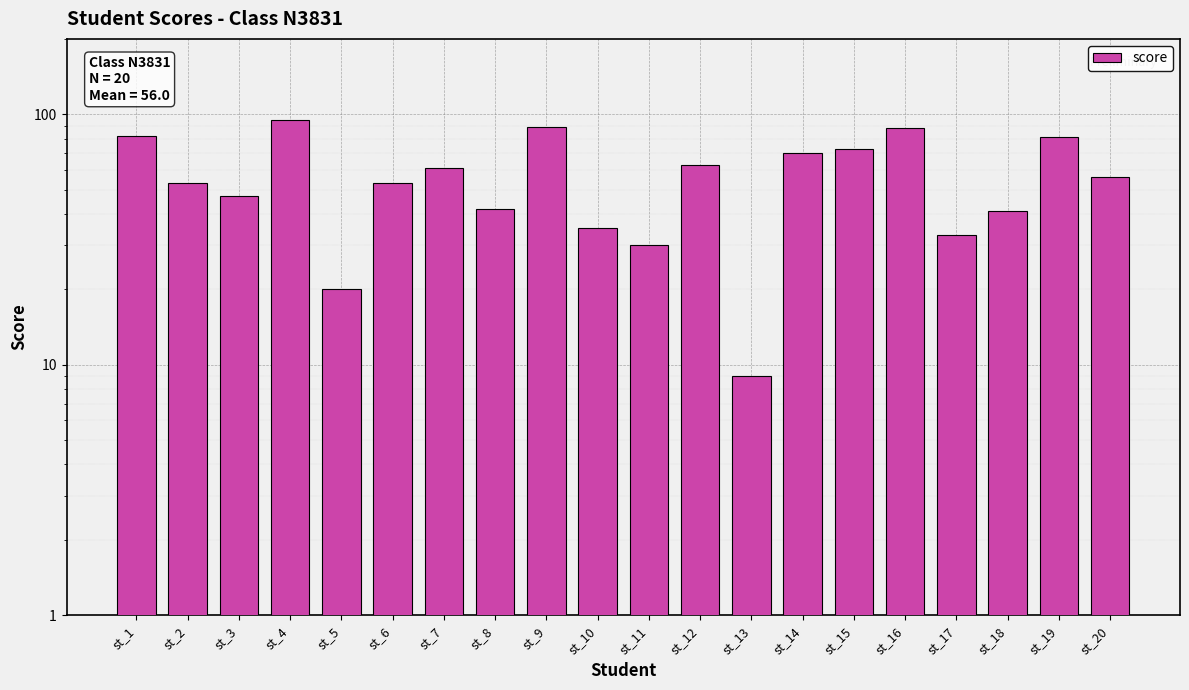

Read the value at st_15.

73